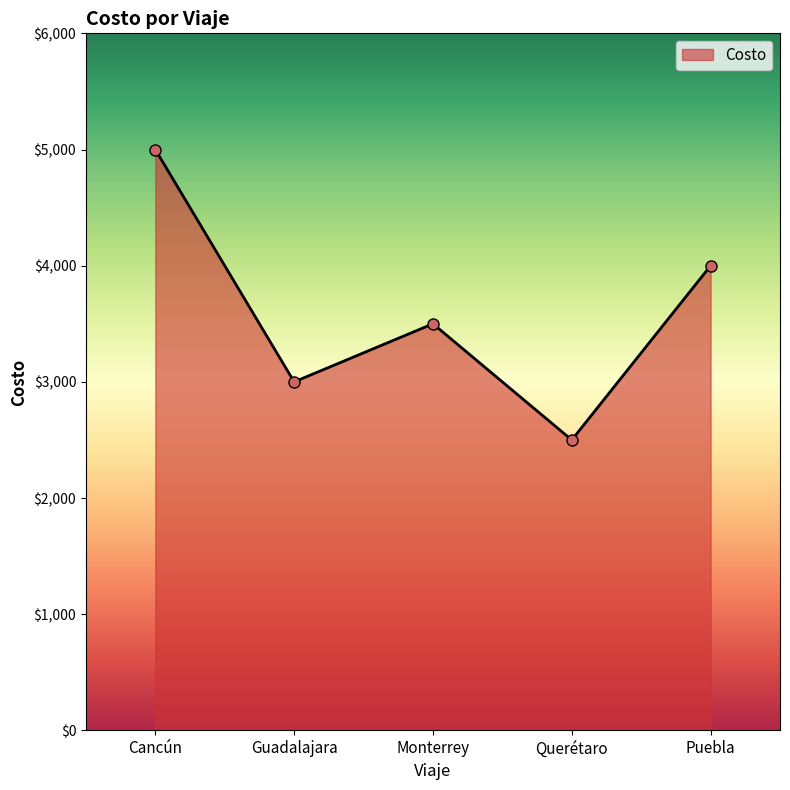

What is the difference between the maximum and minimum values?

2500